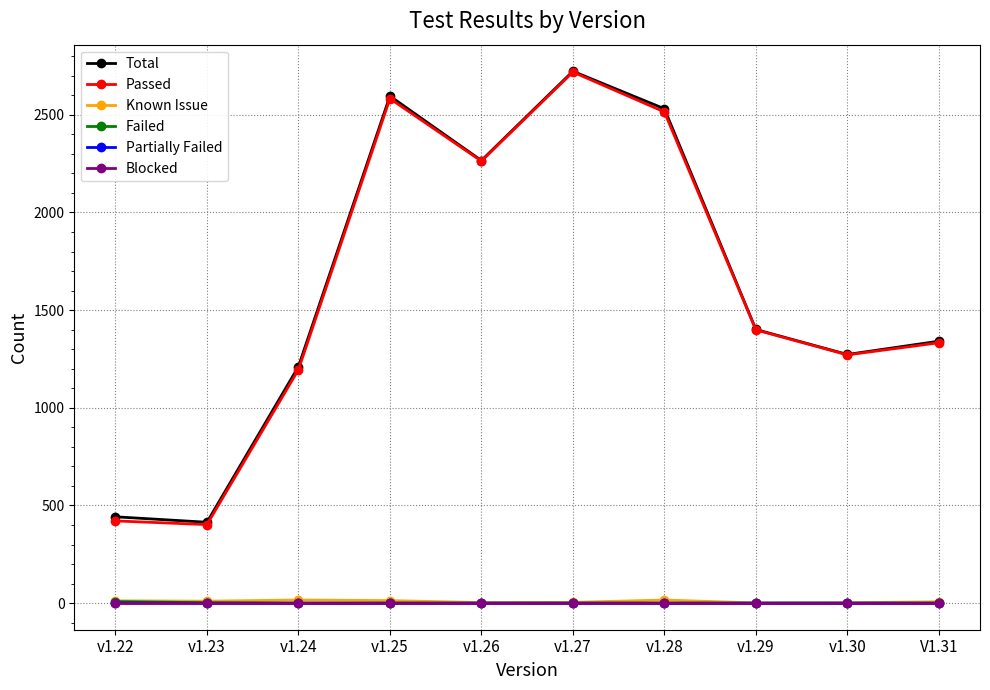

True or false: Partially Failed and Passed cross at least once.

False